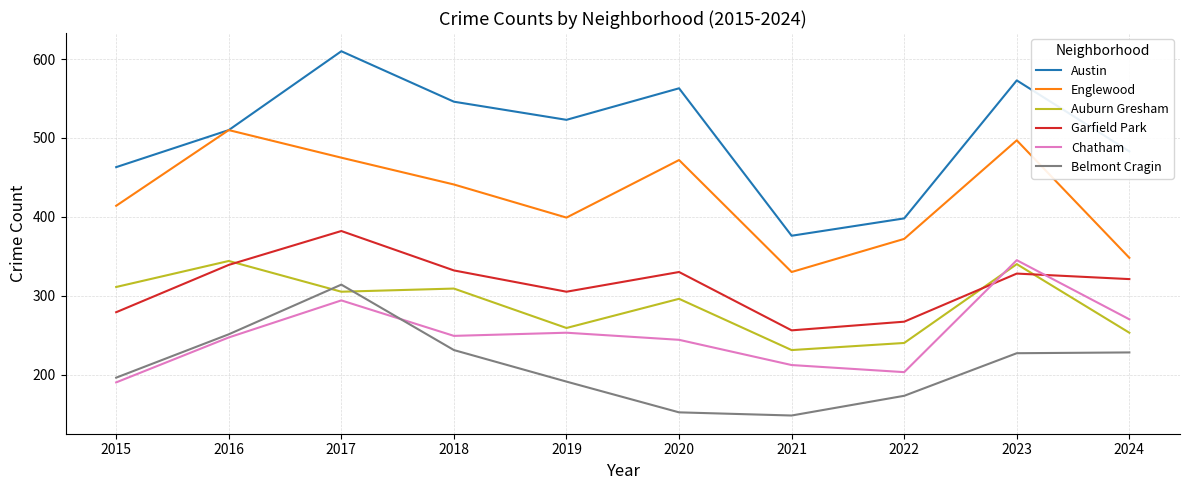

True or false: Austin has more than 2 points higher than both neighbors.

True